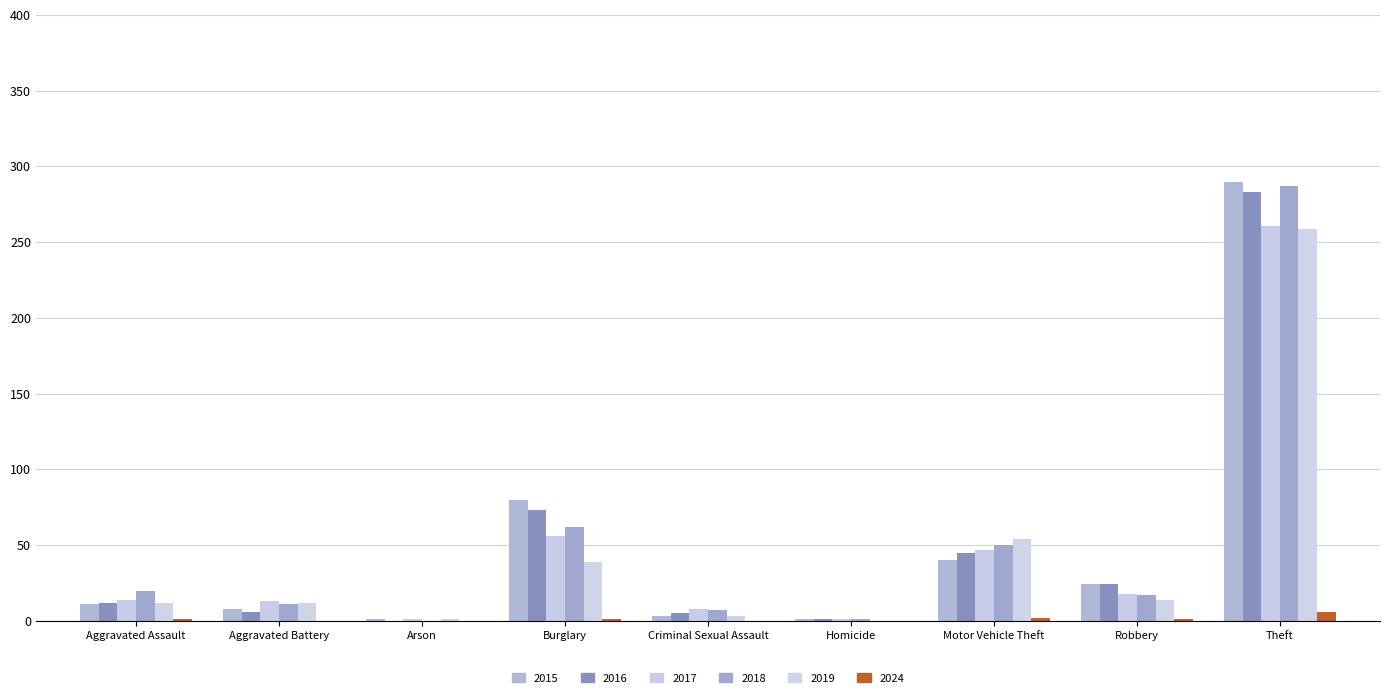

Reading left to right, list all the values displayed in this chart.

2015: 11	8	1	80	3	1	40	24	290
2016: 12	6	0	73	5	1	45	24	283
2017: 14	13	1	56	8	1	47	18	261
2018: 20	11	0	62	7	1	50	17	287
2019: 12	12	1	39	3	0	54	14	259
2024: 1	0	0	1	0	0	2	1	6